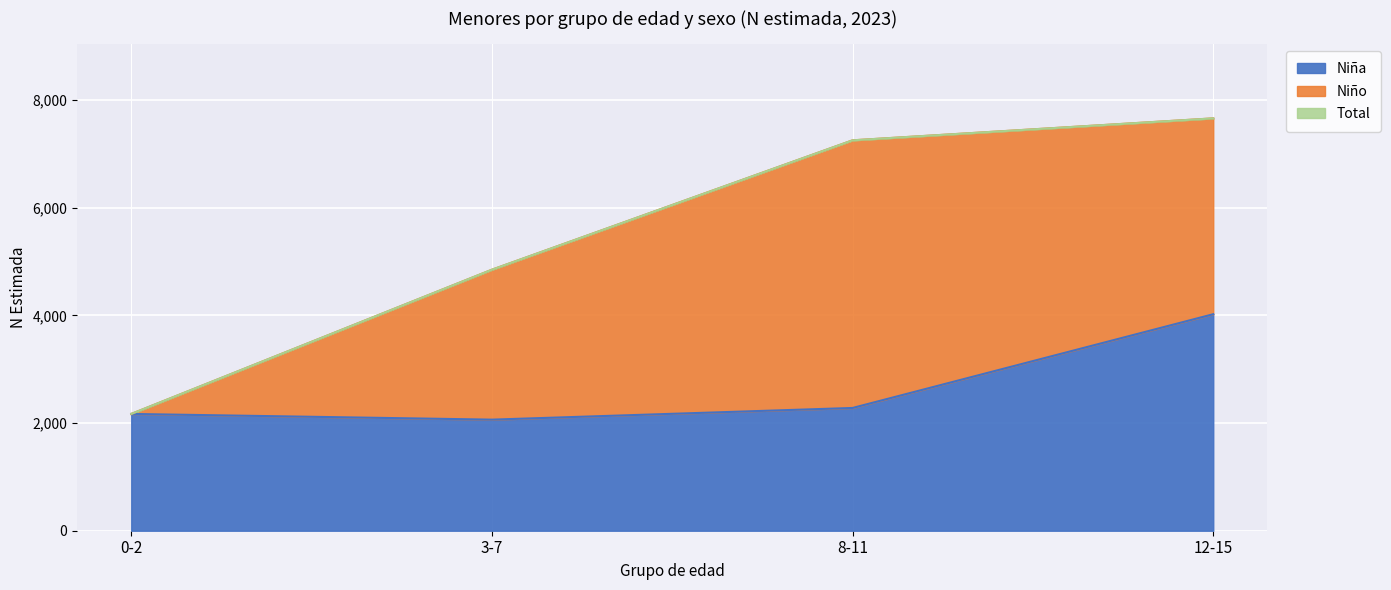

Between 3-7 and 8-11, which series saw the biggest shift?

Total